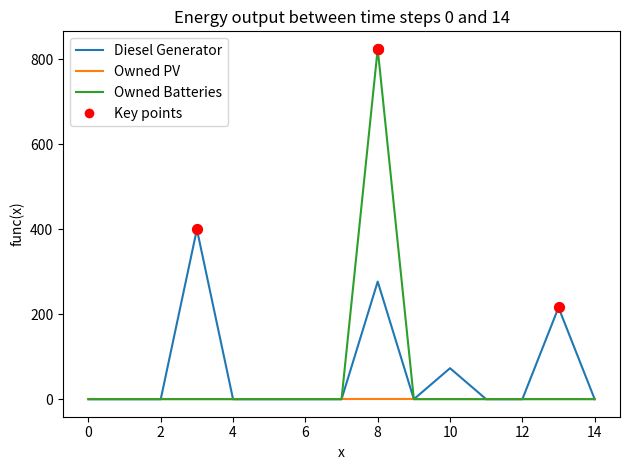

Rank the series by their maximum value, from highest to lowest.

Owned Batteries, Diesel Generator, Owned PV